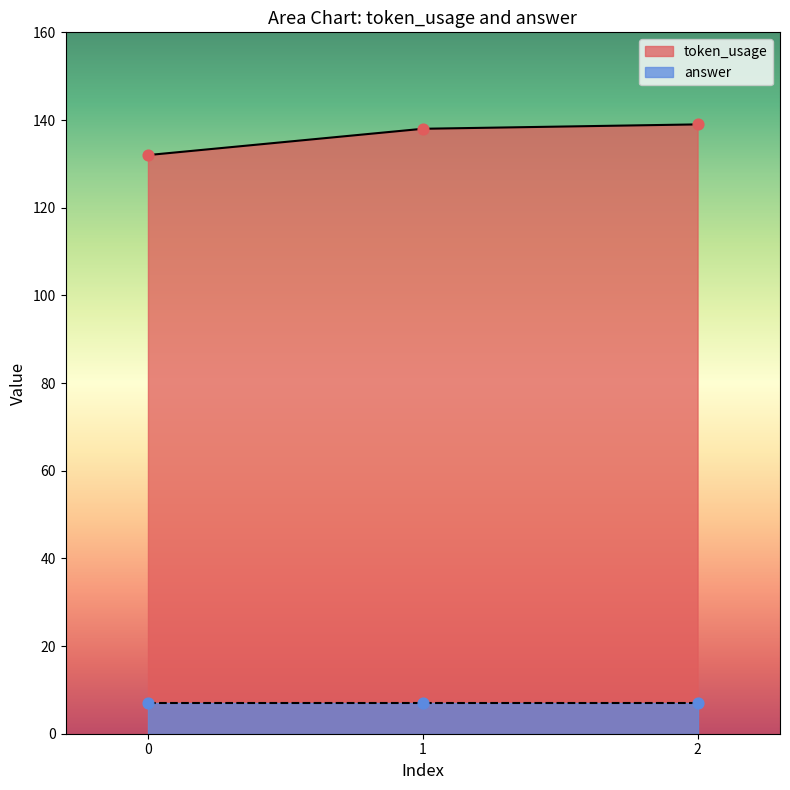

Which has a higher value, 1 or 0?

1